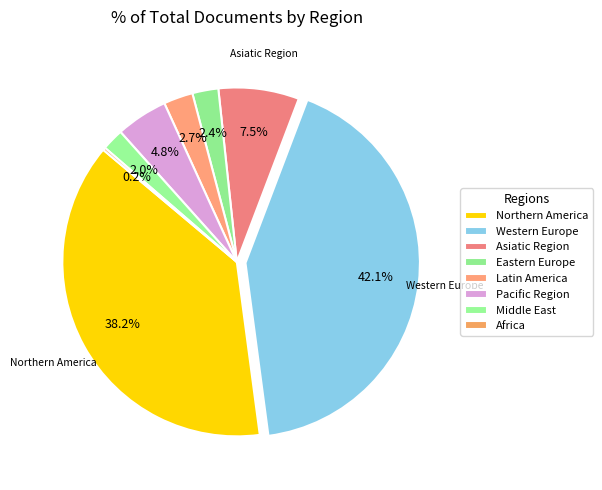

The Eastern Europe slice represents 18% of the pie. True or false?

False